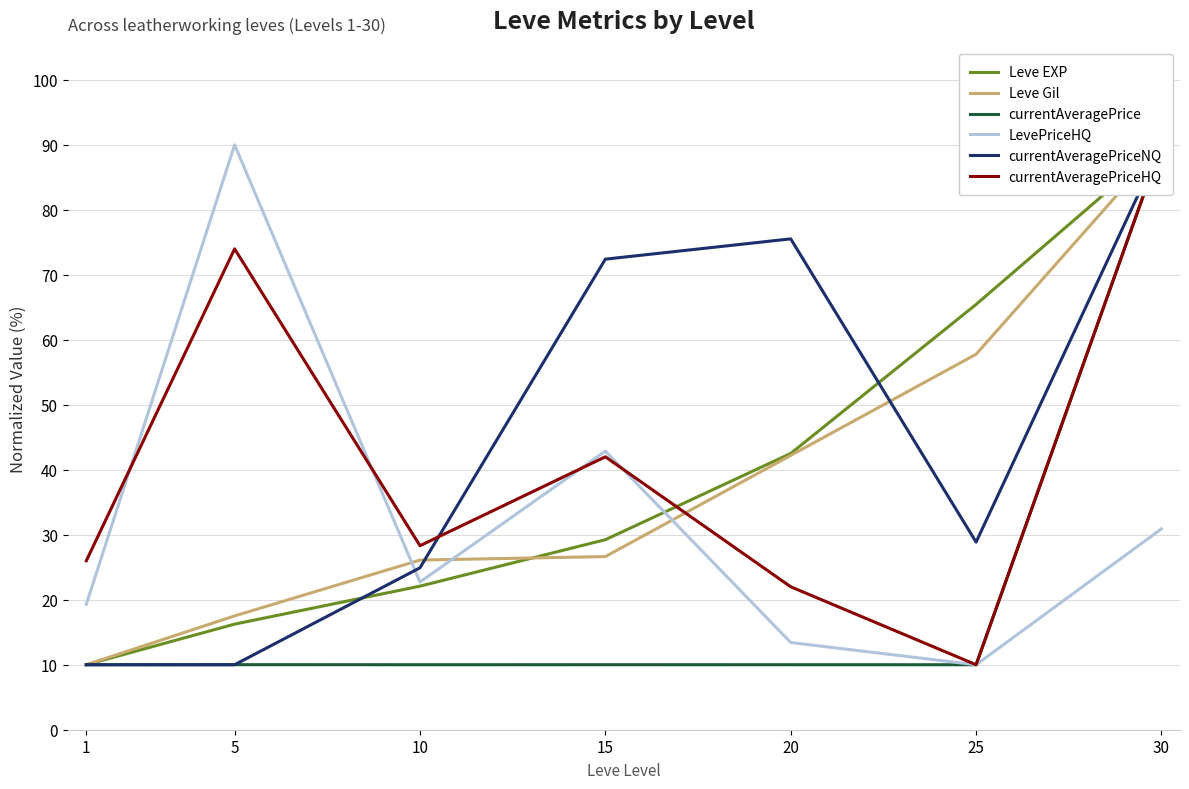

What is the greatest value displayed?

90.0